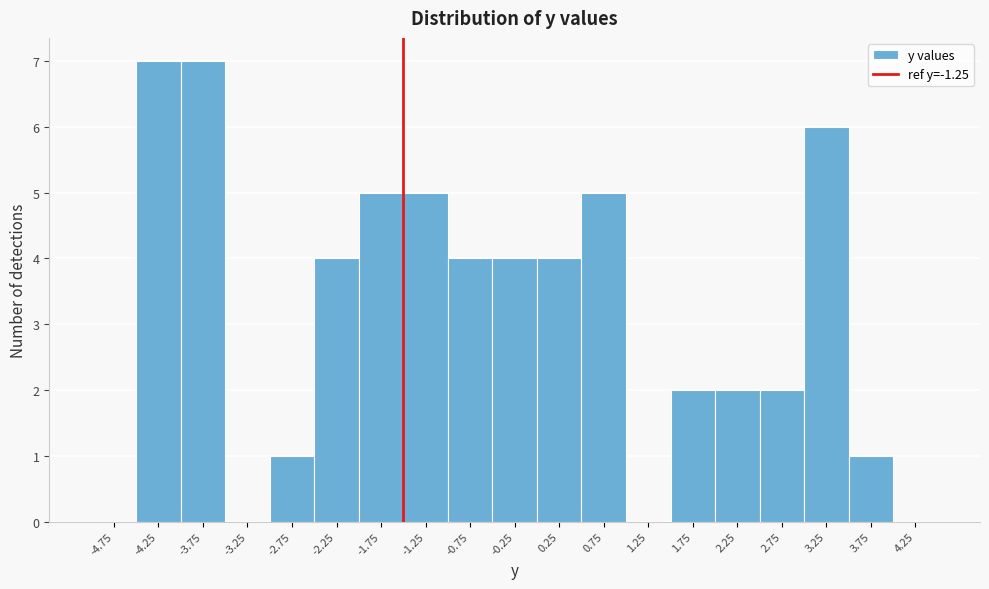

Reading right to left, list all the values displayed in this chart.

4.25=0	3.75=1	3.25=6	2.75=2	2.25=2	1.75=2	1.25=0	0.75=5	0.25=4	-0.25=4	-0.75=4	-1.25=5	-1.75=5	-2.25=4	-2.75=1	-3.25=0	-3.75=7	-4.25=7	-4.75=0